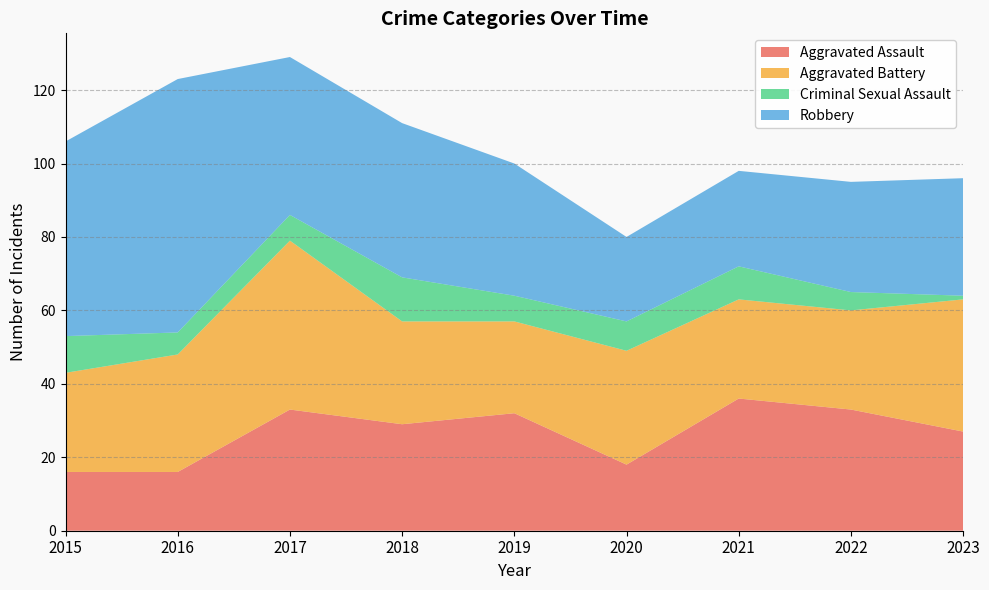

Reading right to left, list all the values displayed in this chart.

Aggravated Assault: 2023=27	2022=33	2021=36	2020=18	2019=32	2018=29	2017=33	2016=16	2015=16
Aggravated Battery: 2023=36	2022=27	2021=27	2020=31	2019=25	2018=28	2017=46	2016=32	2015=27
Criminal Sexual Assault: 2023=1	2022=5	2021=9	2020=8	2019=7	2018=12	2017=7	2016=6	2015=10
Robbery: 2023=32	2022=30	2021=26	2020=23	2019=36	2018=42	2017=43	2016=69	2015=53